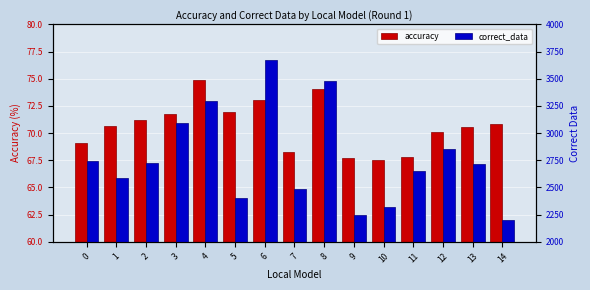

Is the value of accuracy at 13 greater than the value of correct_data at 6?

No